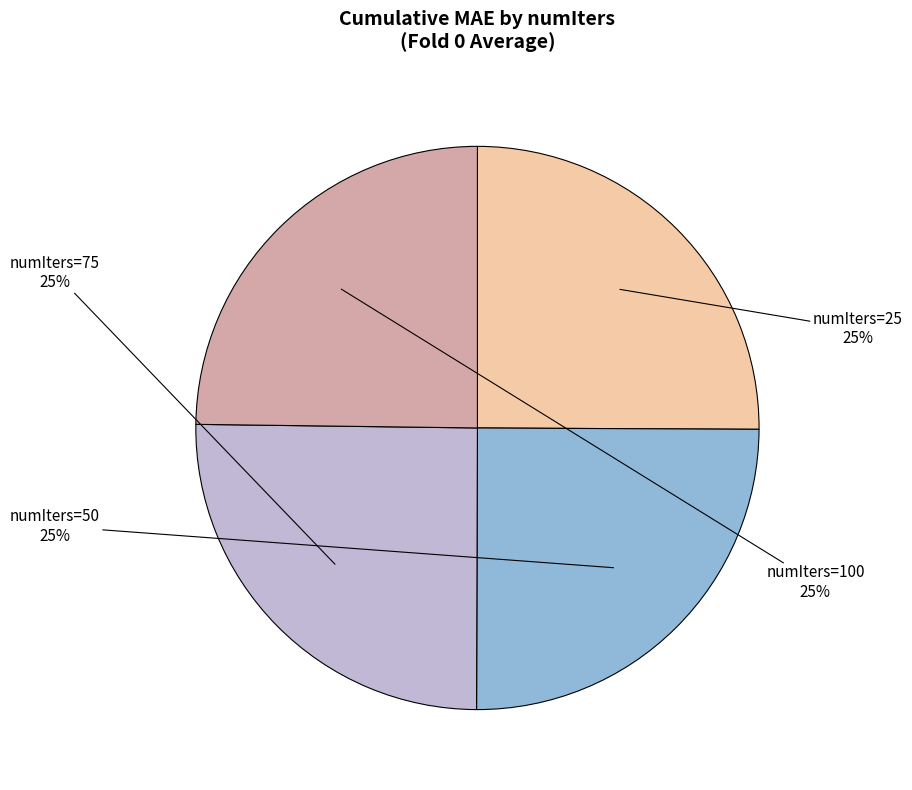

To the nearest percent, what portion does numIters=75 represent?

25%